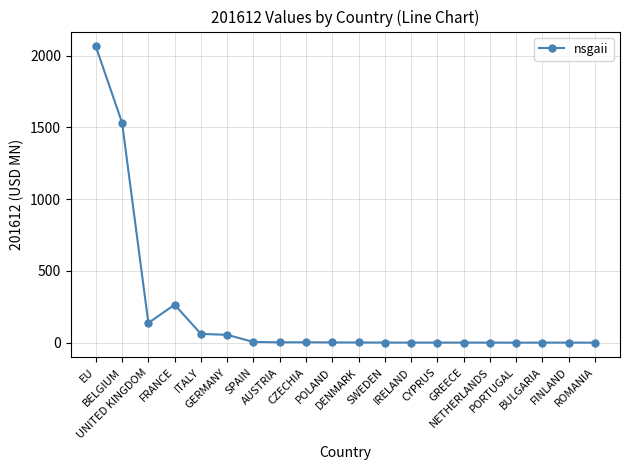

What is the average value?

206.6